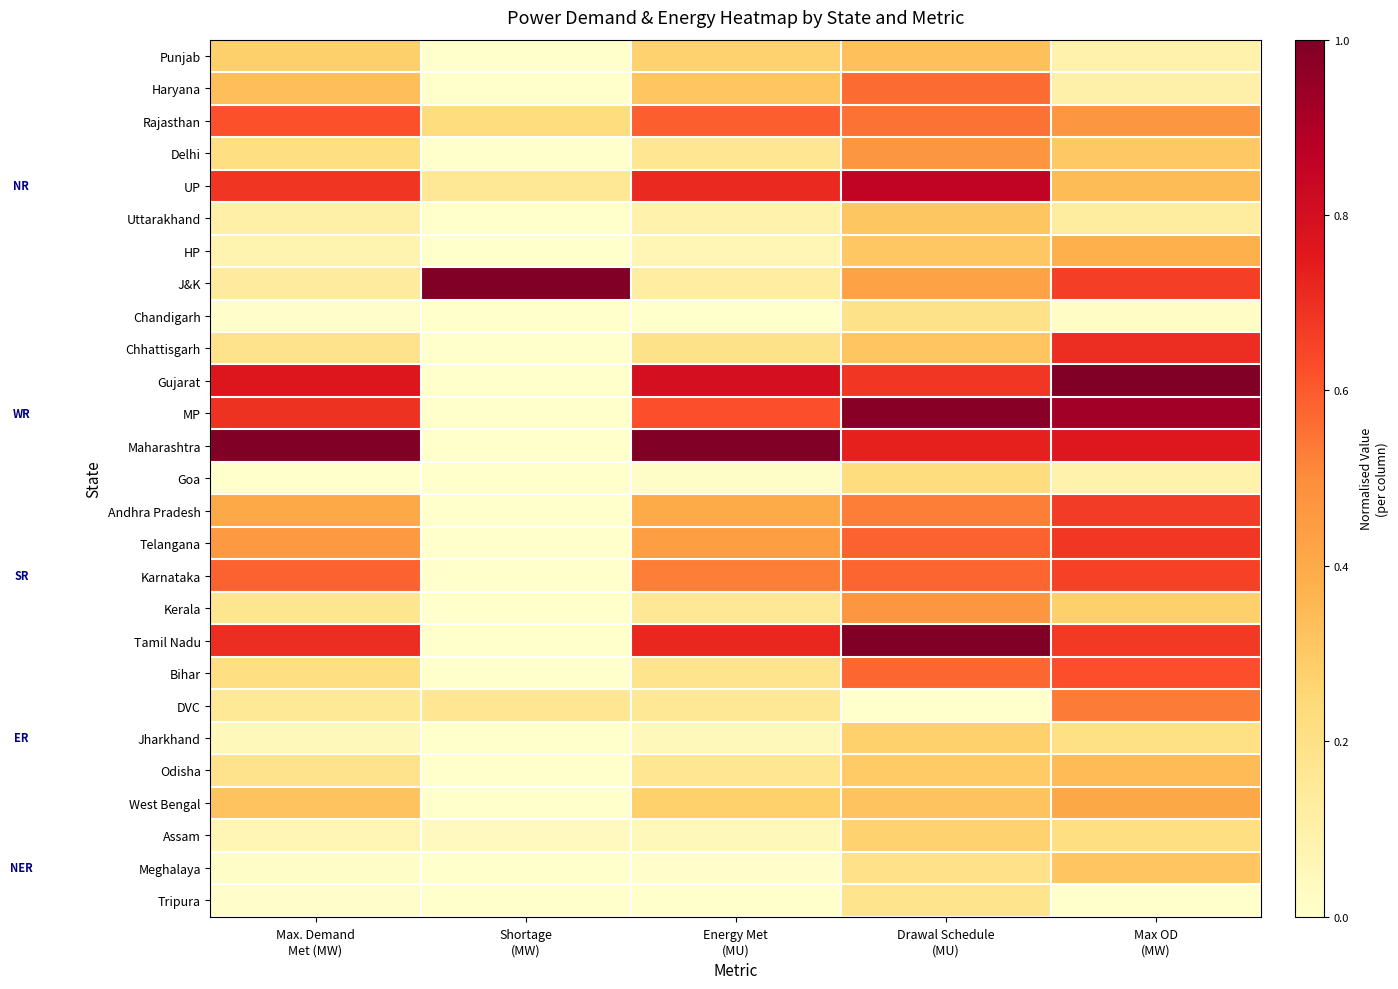

Which series changed the most between Energy Met (MU) and Drawal Schedule (MU)?

Bihar